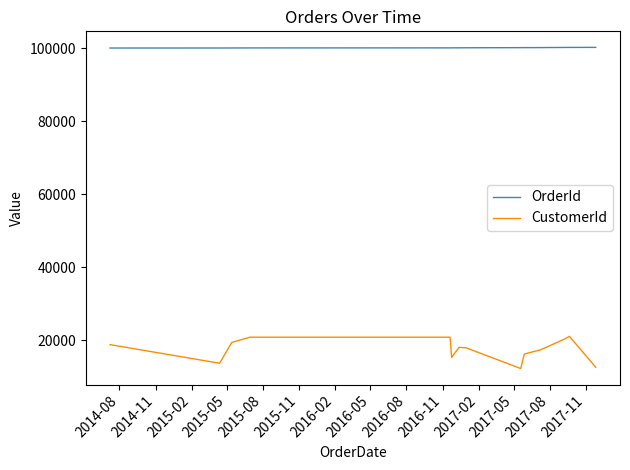

Which series has the largest total across all categories?

OrderId